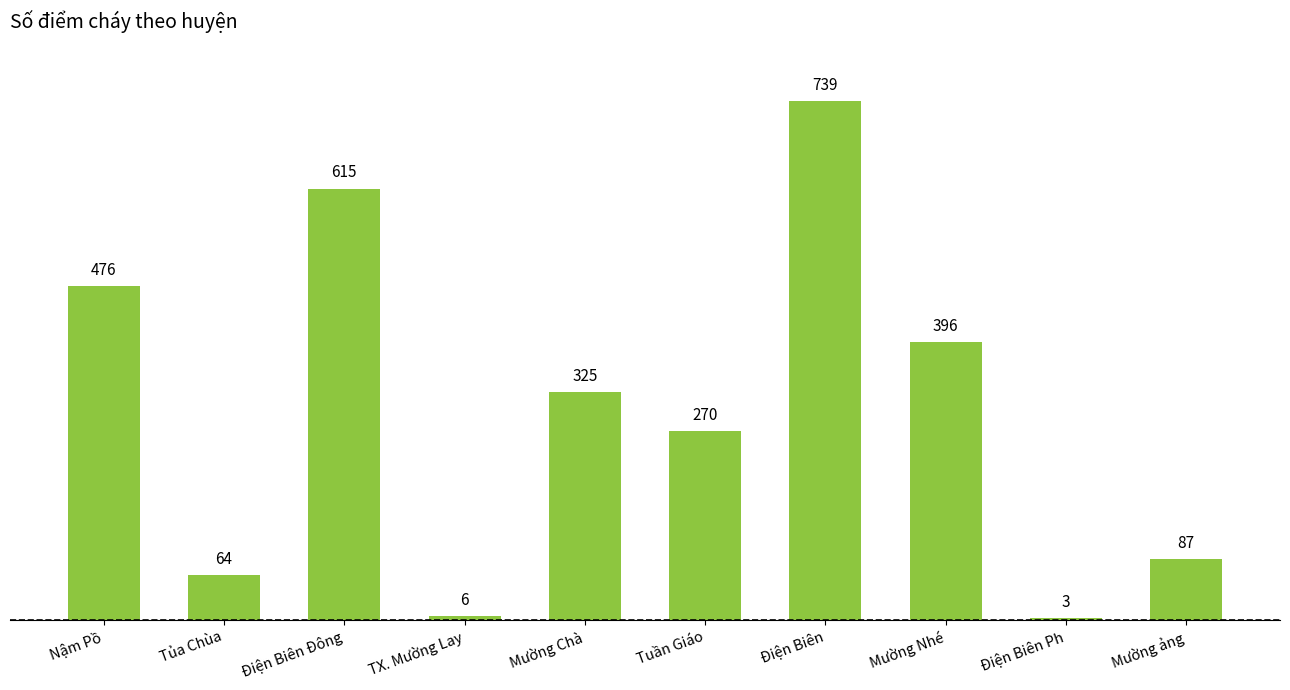

Is it true that the value at Tủa Chùa is 64?

True